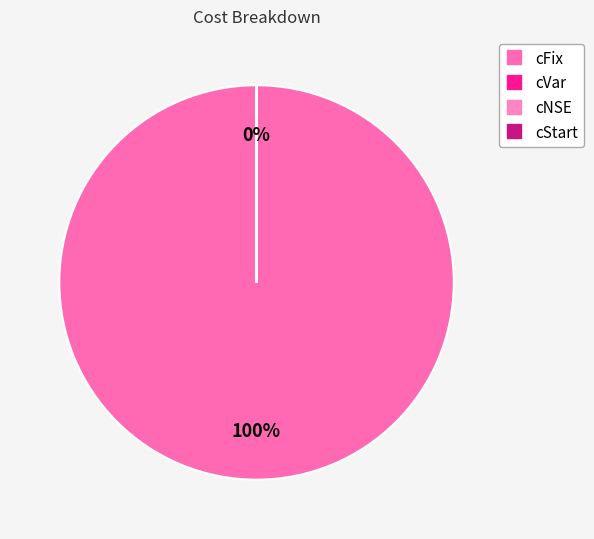

Which slice is the smallest?

cNSE